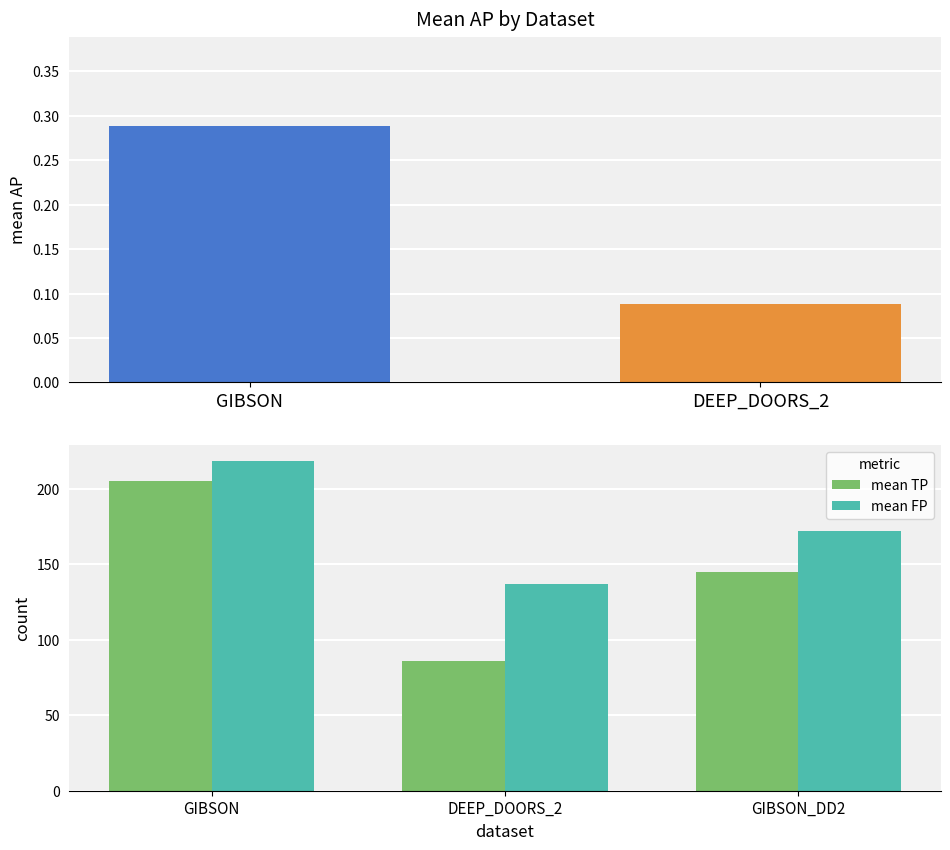

The value of mean TP at GIBSON_DD2 is 144.6. True or false?

True